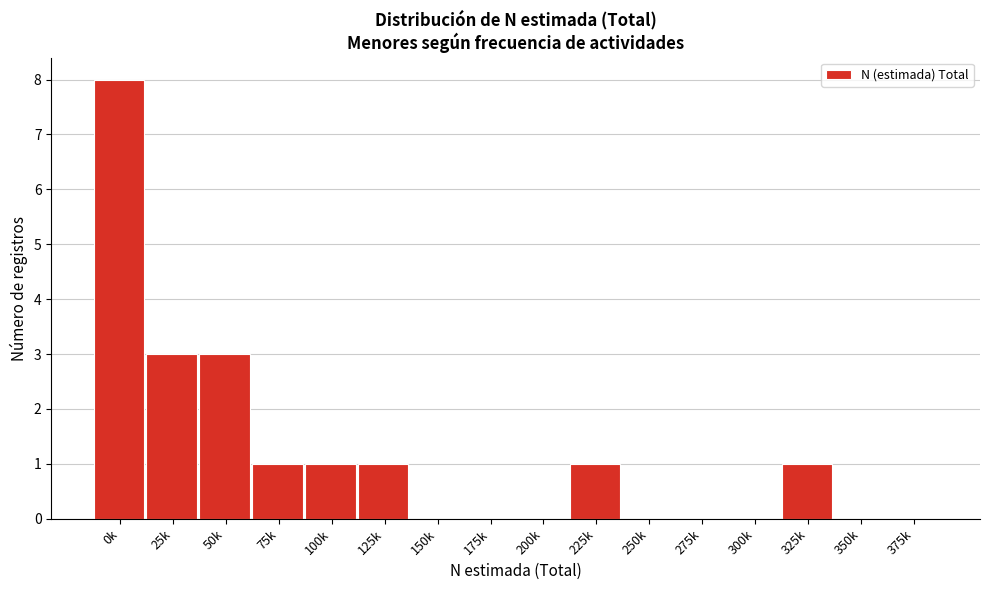

Reading left to right, list all the values displayed in this chart.

0k=8	25k=3	50k=3	75k=1	100k=1	125k=1	150k=0	175k=0	200k=0	225k=1	250k=0	275k=0	300k=0	325k=1	350k=0	375k=0